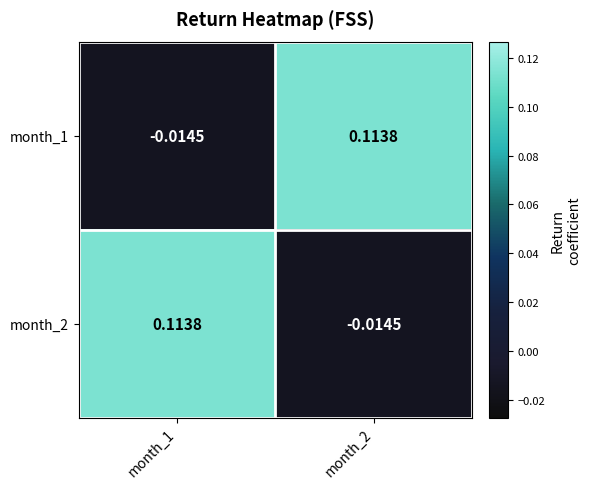

Is the value of month_2 at month_1 greater than the value of month_1 at month_1?

Yes